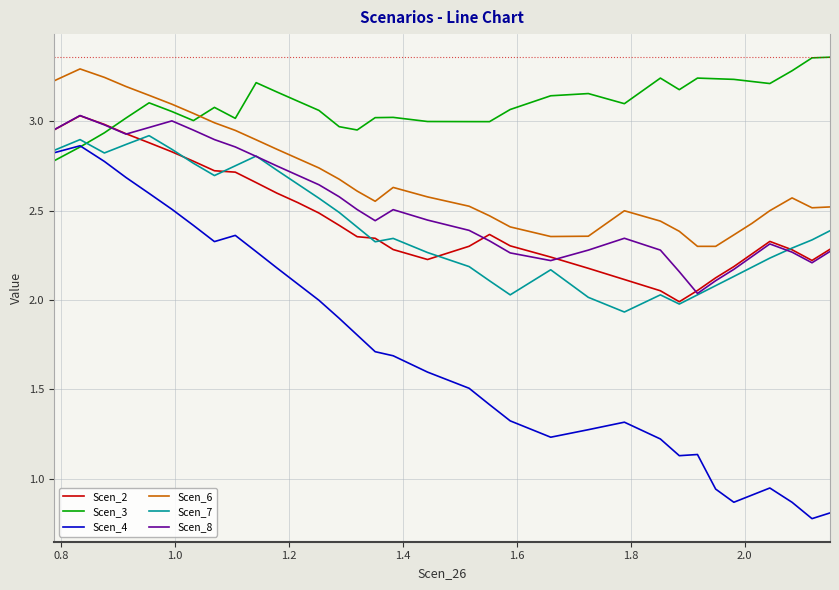

After their last crossing, which series has the higher values: Scen_2 or Scen_3?

Scen_3